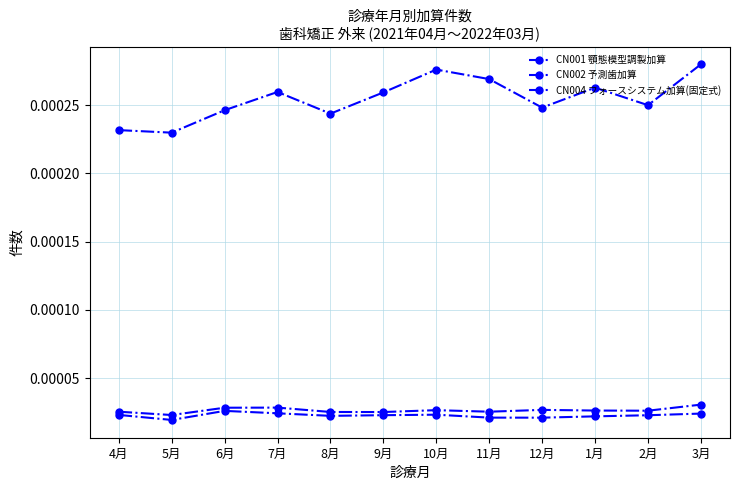

What is the label of the 8th point from the left?

11月